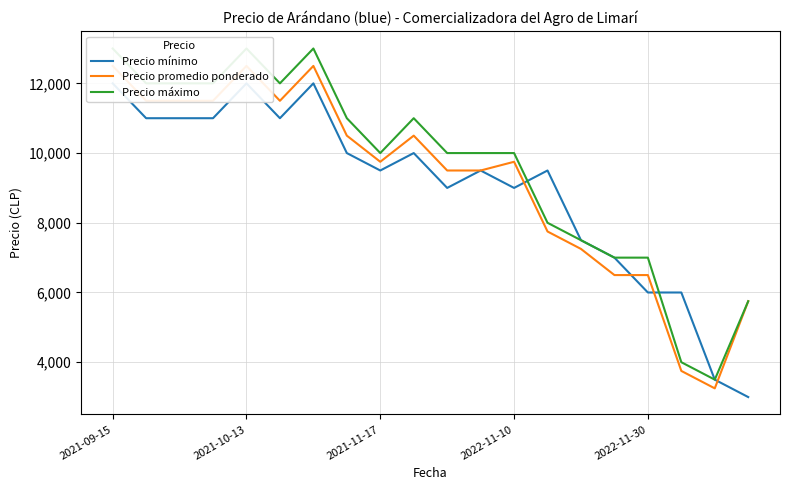

Is it true that Precio mínimo equals 758 at 18?

False